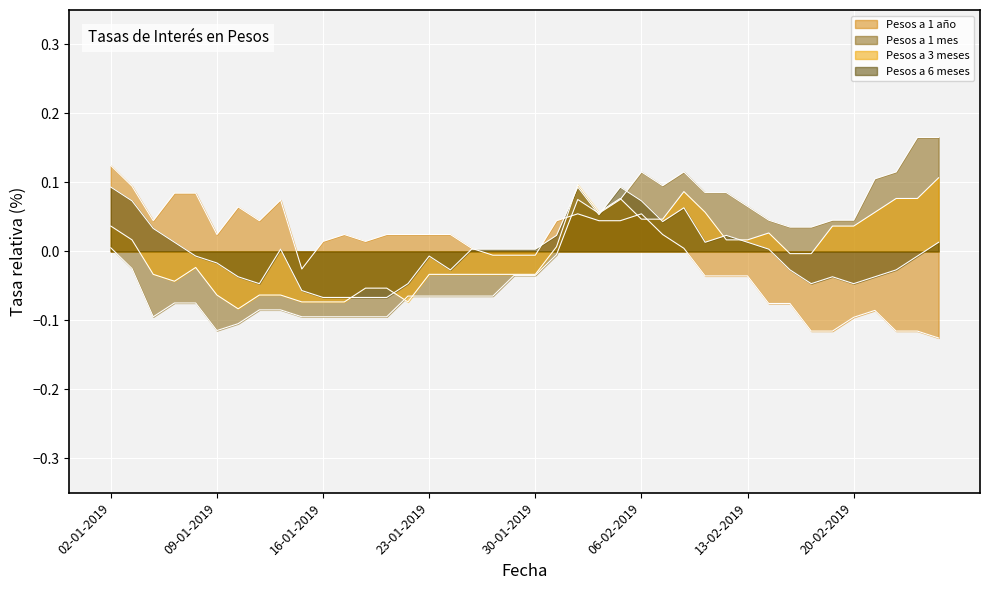

How many times do Pesos a 3 meses and Pesos a 1 mes cross each other?

3